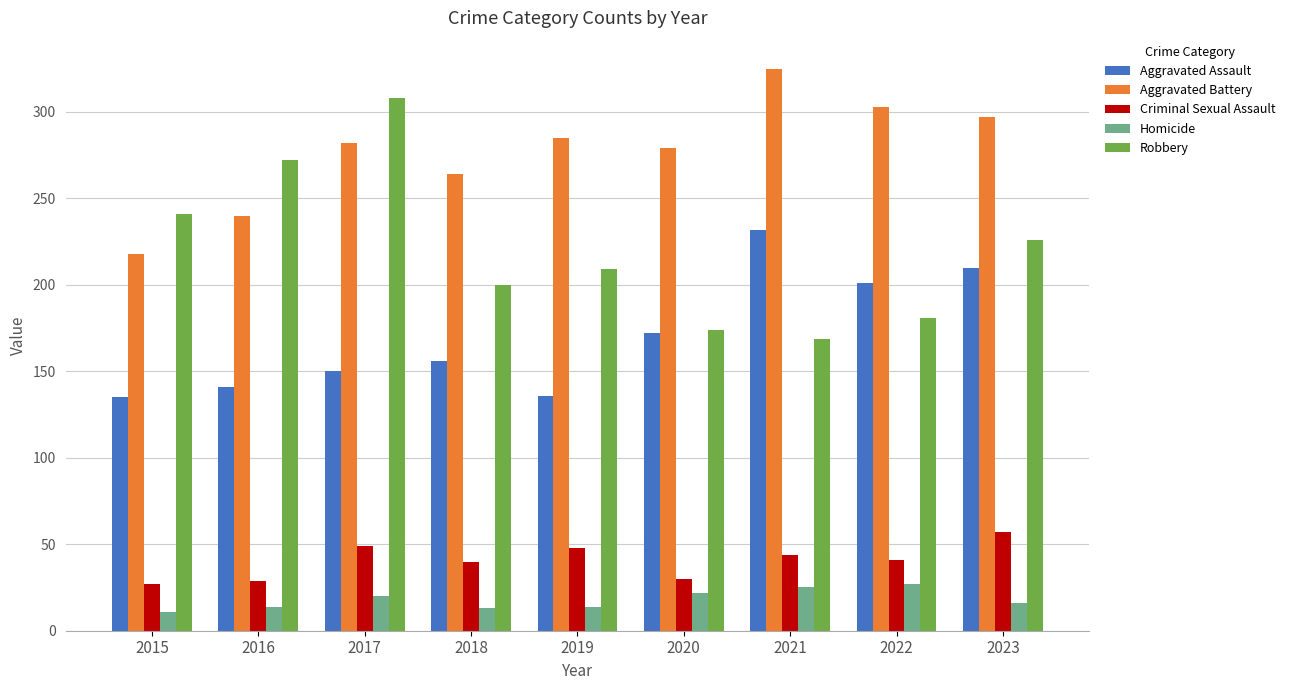

The value of Aggravated Assault at 2022 is 201. True or false?

True